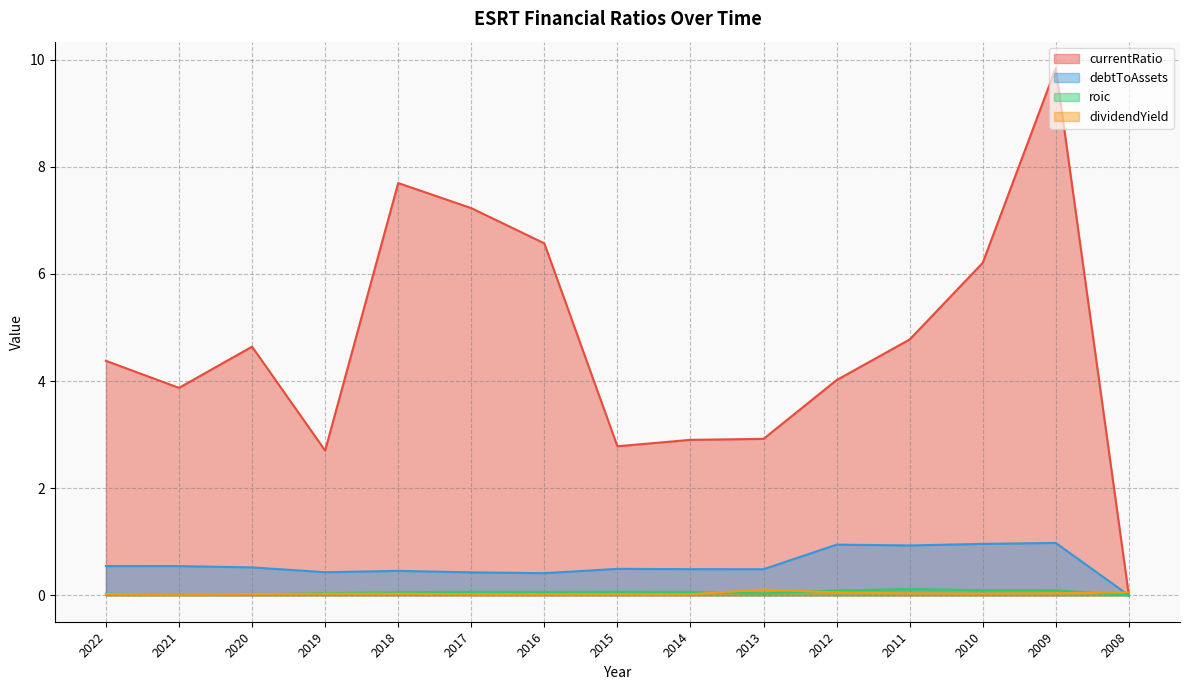

Rank the categories by dividendYield value from highest to lowest.

2013, 2008, 2012, 2009, 2011, 2010, 2019, 2018, 2020, 2022, 2016, 2017, 2014, 2015, 2021